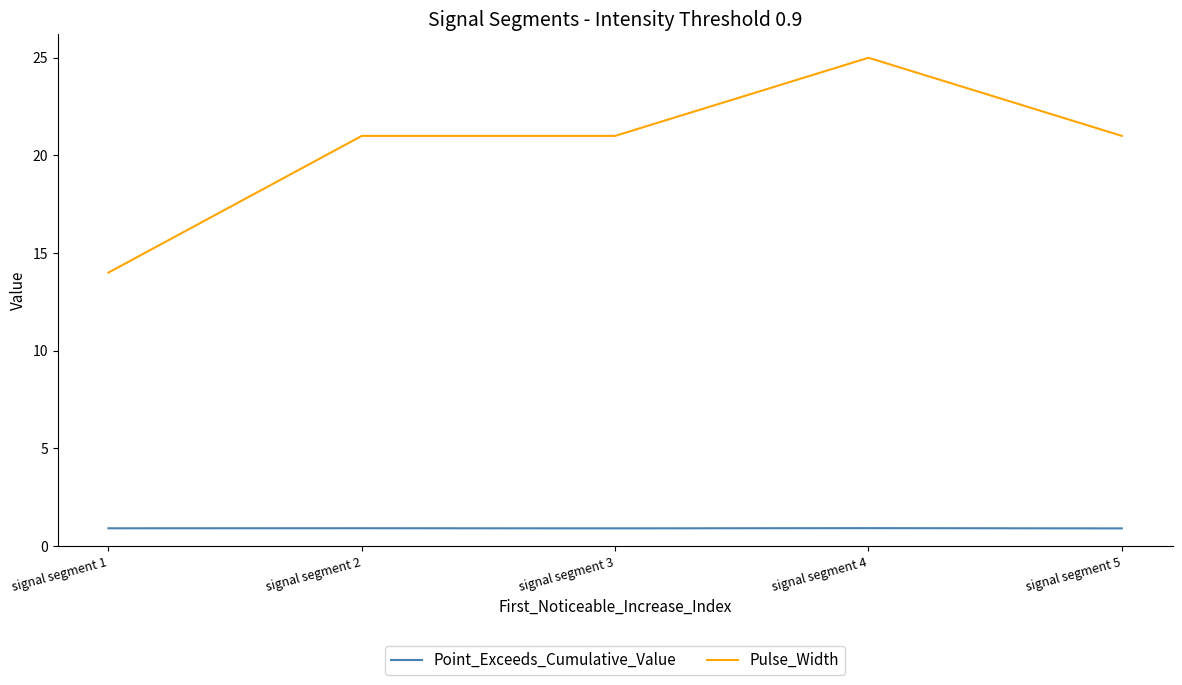

Reading right to left, extract all data points from this chart.

Point_Exceeds_Cumulative_Value: 0.9	0.9	0.9	0.9	0.9
Pulse_Width: 21.0	25.0	21.0	21.0	14.0